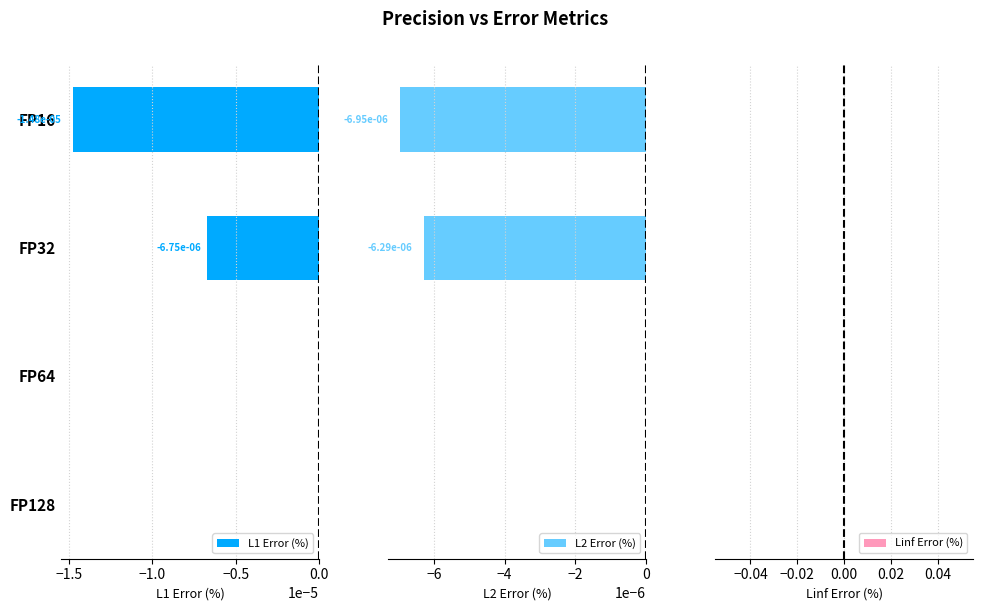

Is it true that L1 Error (%) equals 0.0 at FP128?

True